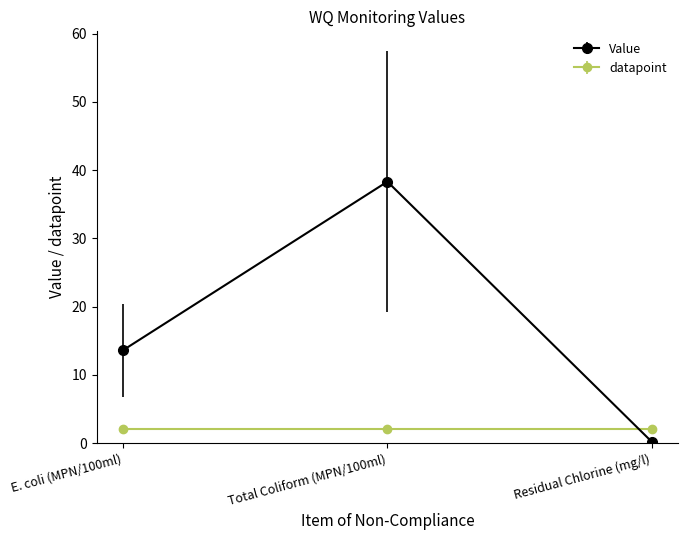

Rank the series by their maximum value, from lowest to highest.

datapoint, Value